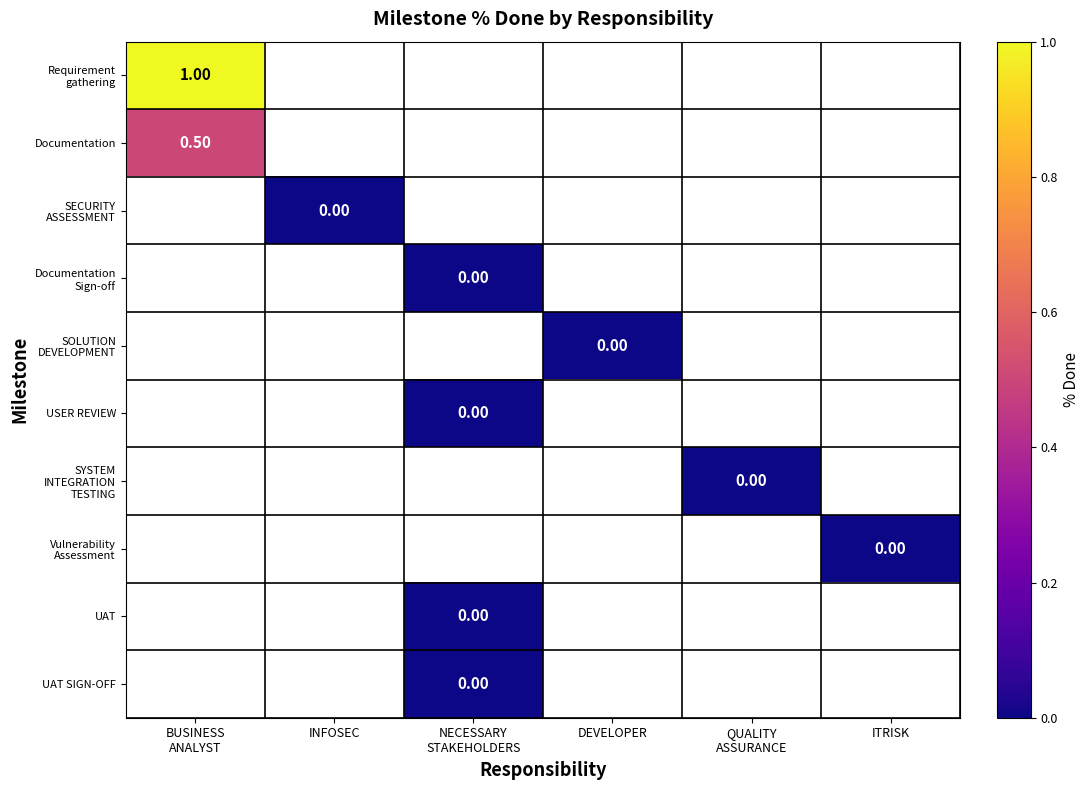

Which category has the lowest value across all series?

INFOSEC